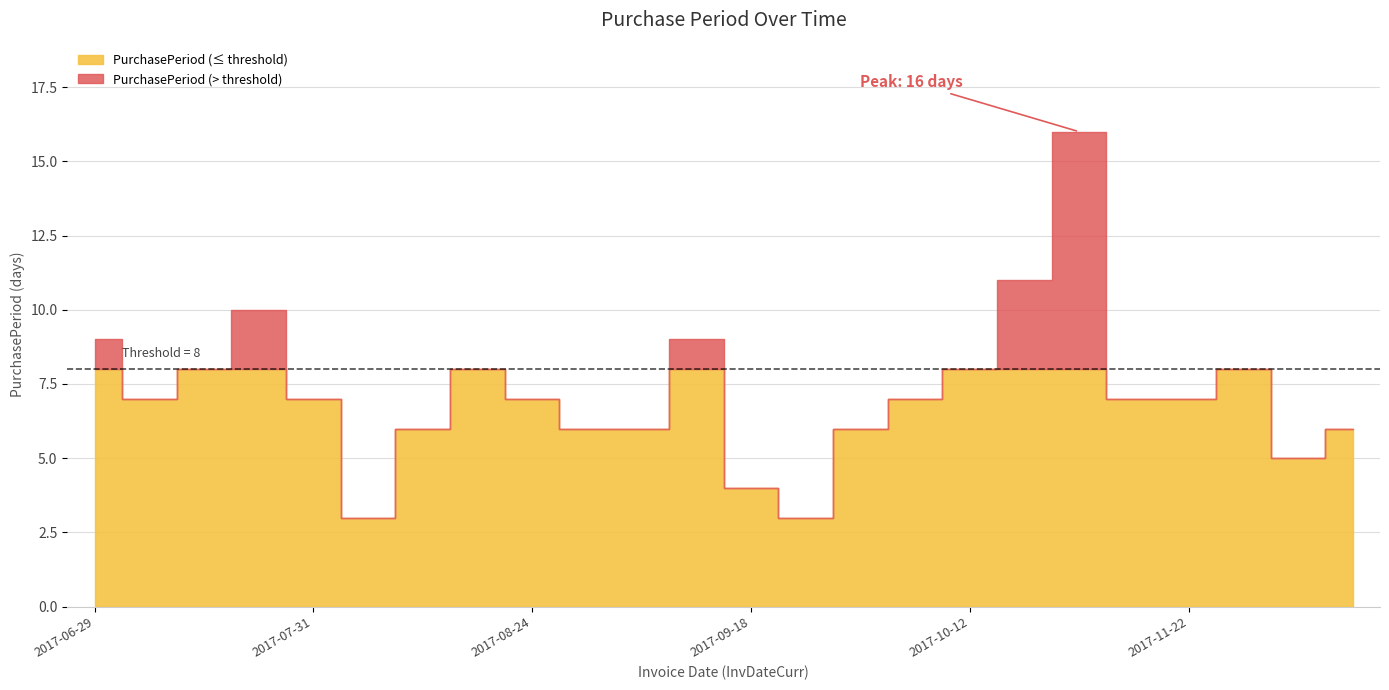

Is it true that the value at 2017-07-24 is 10?

True